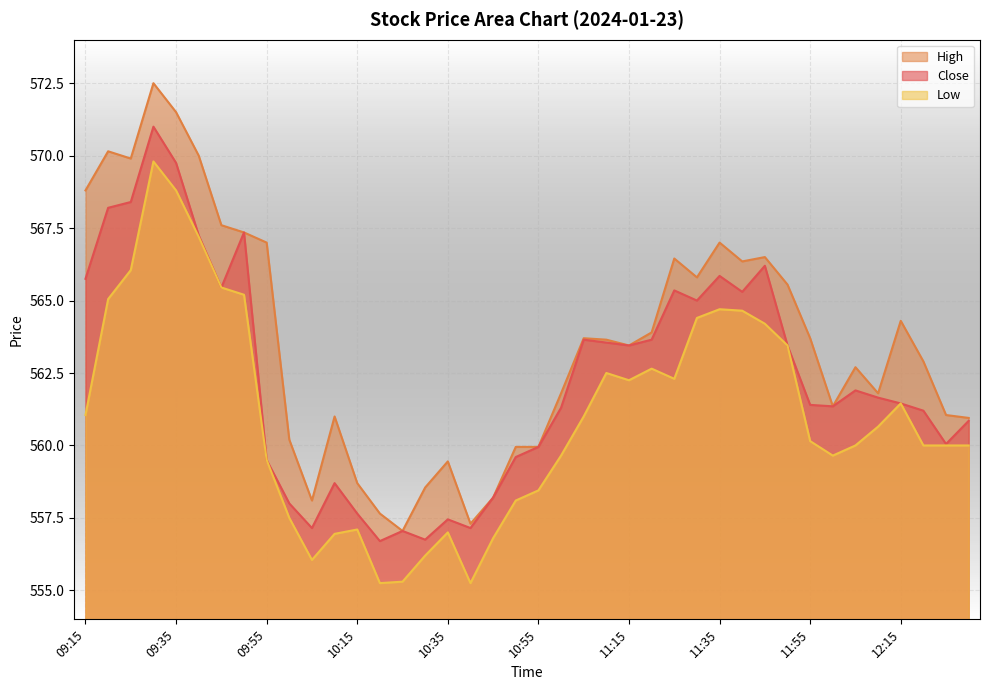

Which has a higher value, 10:15 or 12:05?

12:05